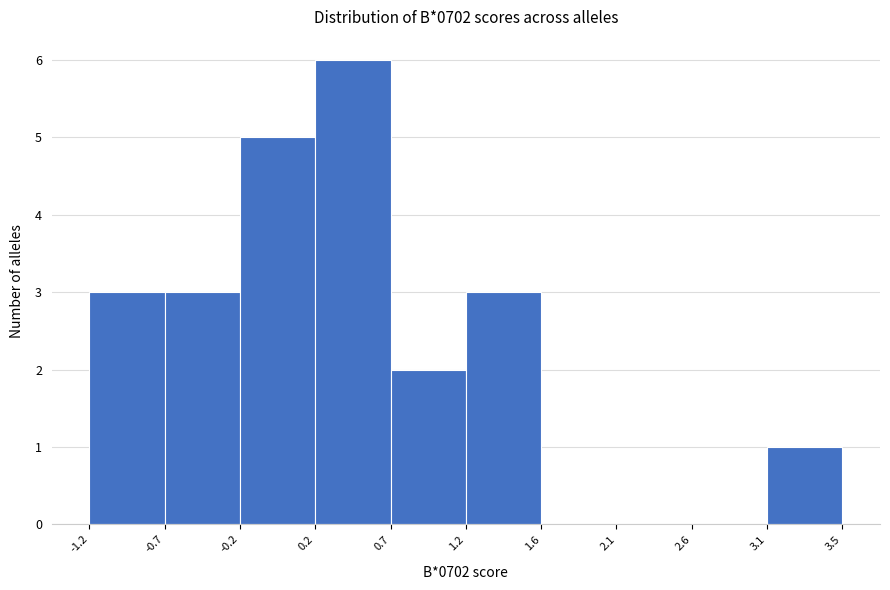

What is the height of the bar covering 1.2 to 1.6 on the x-axis? The values are not printed on the chart, so give them approximately, as read against the axis.

3